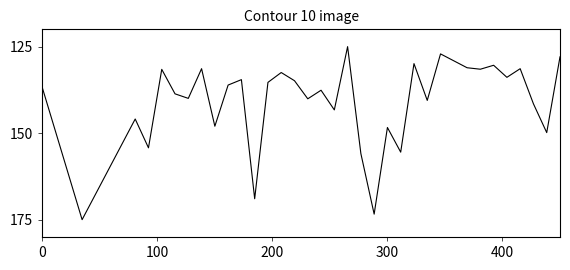

What is the sum of all values?

5720.3